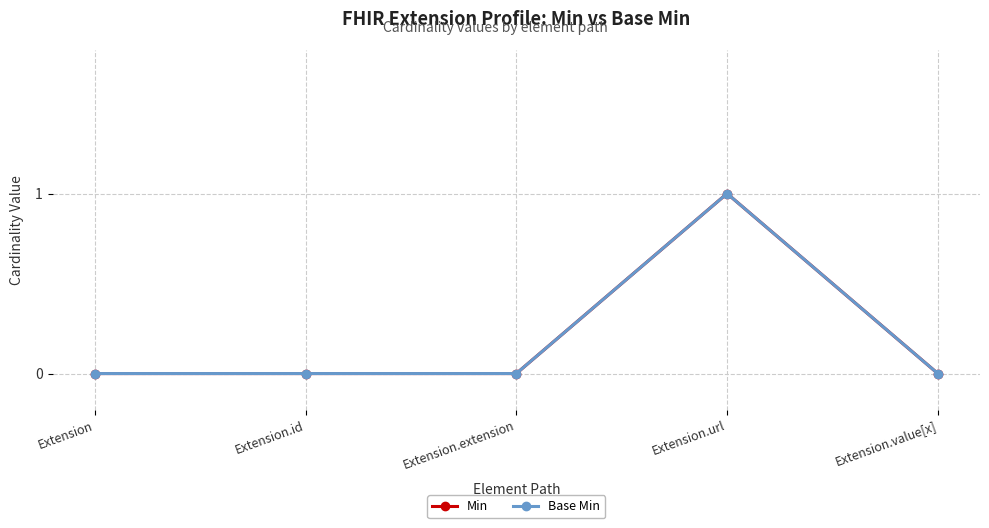

True or false: Base Min has more than 1 points higher than both neighbors.

False